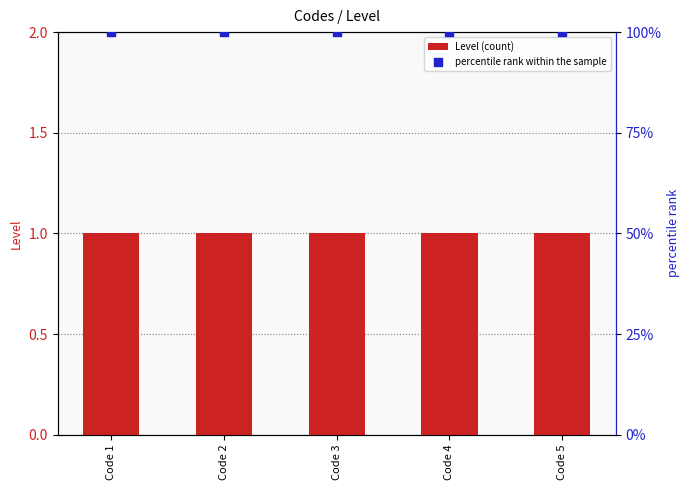

What are all the series names shown in the legend?

Level (count), percentile rank within the sample